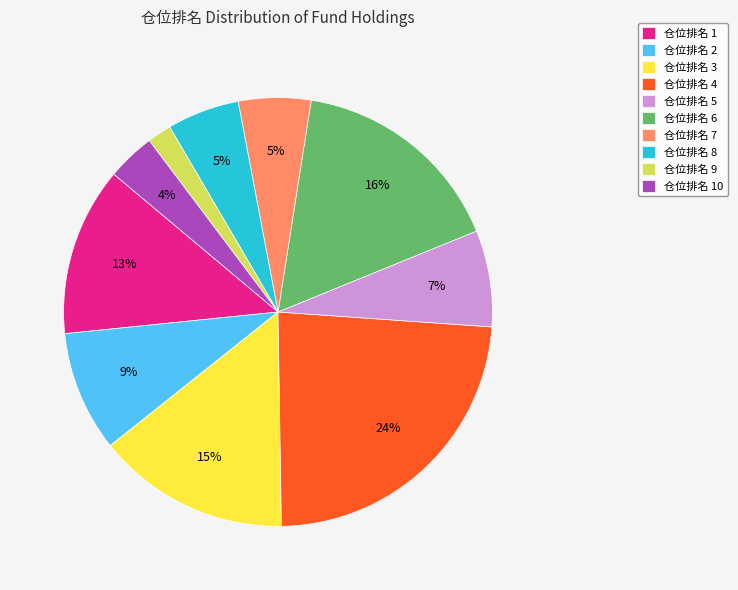

Is there a majority slice in this chart?

No